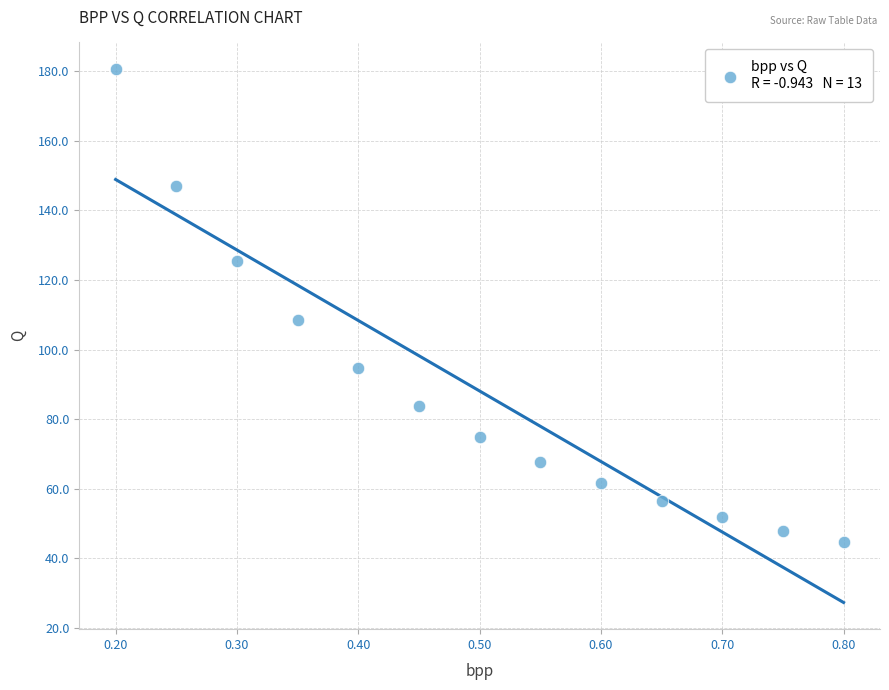

What is the range of Y values (max minus min)?

135.9